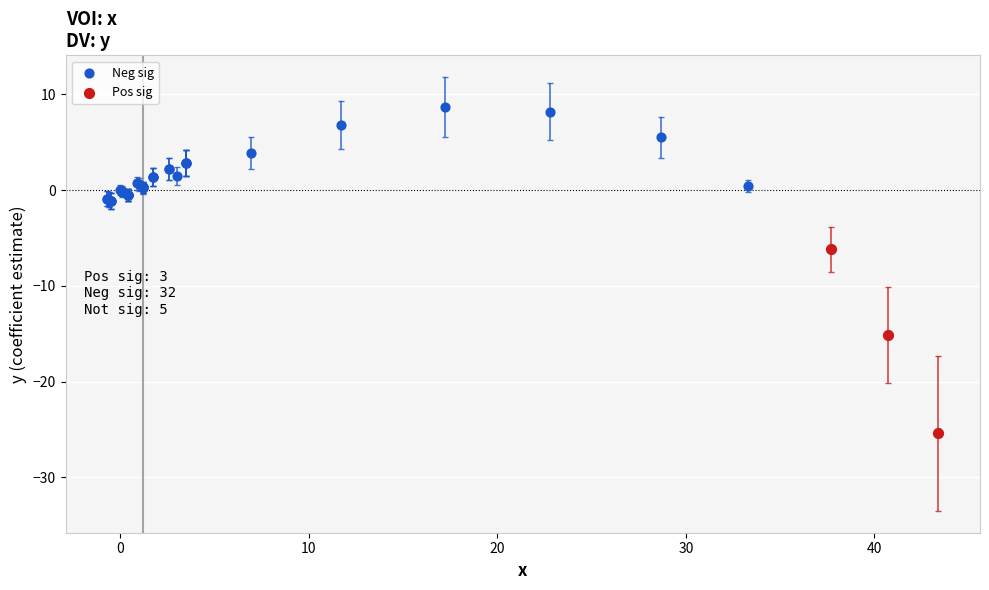

What are all the series names shown in the legend?

Neg sig, Pos sig